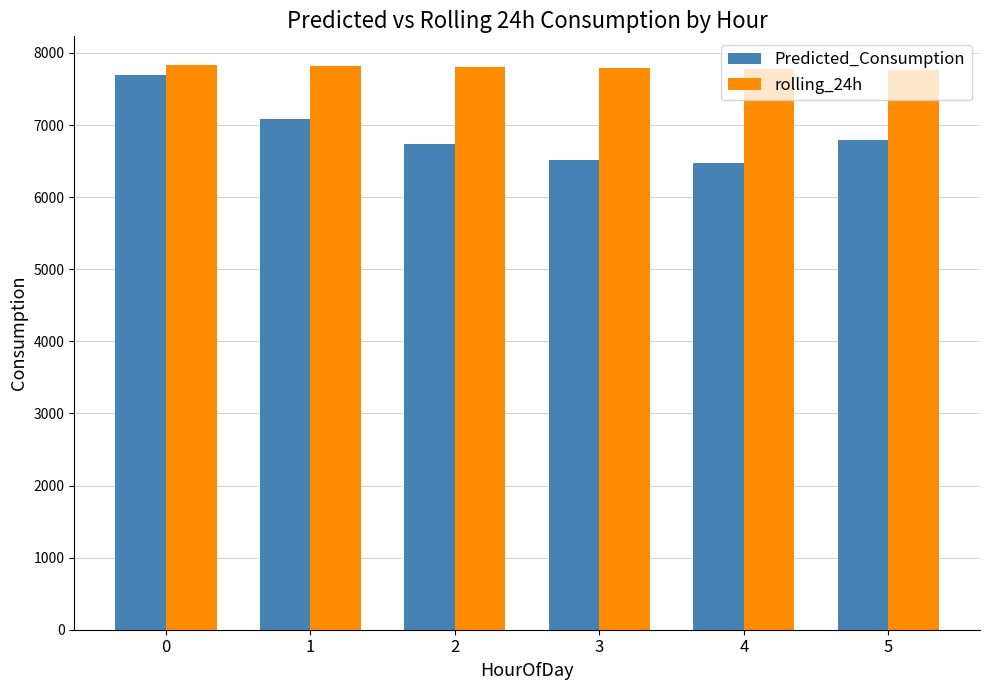

Which series has the widest spread of values?

Predicted_Consumption